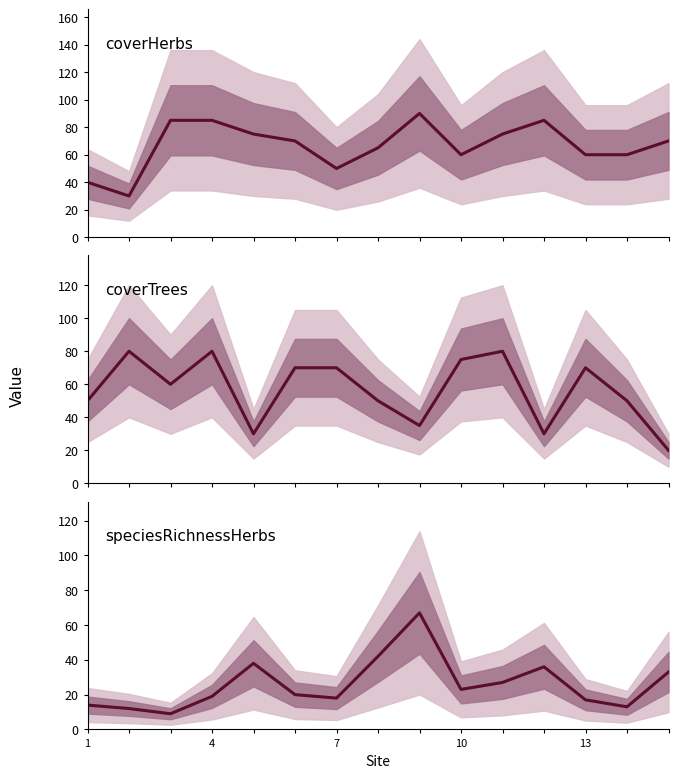

Does the chart have visible grid lines?

No